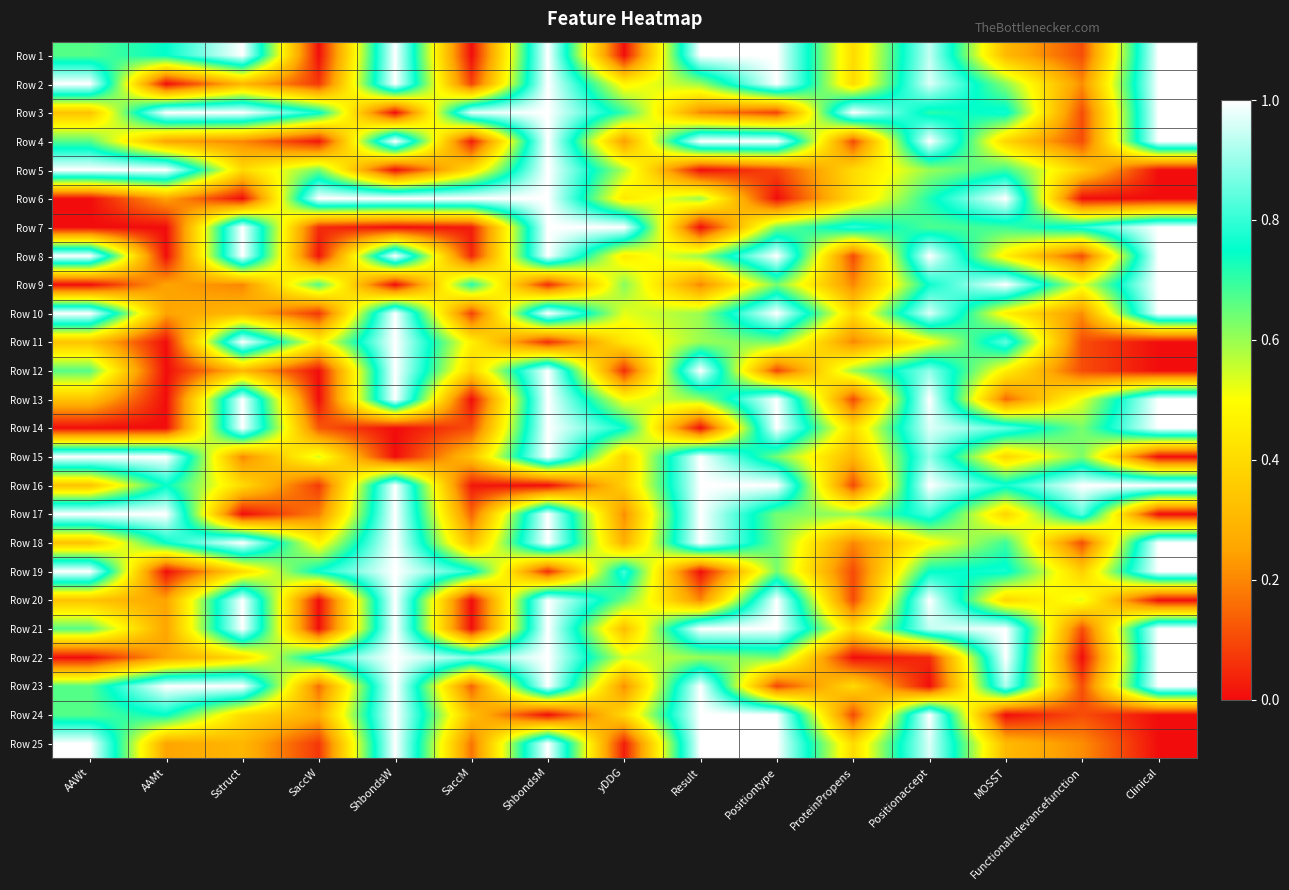

At which category is the sum across all series the highest?

ShbondsM